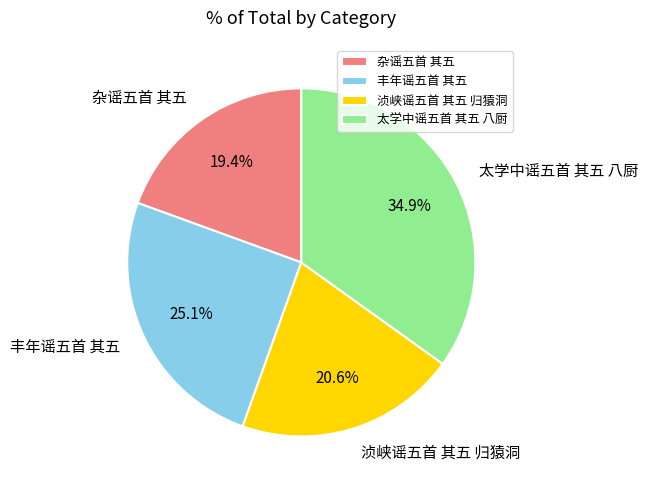

Is the sum of 杂谣五首 其五 and 丰年谣五首 其五 greater than half?

No